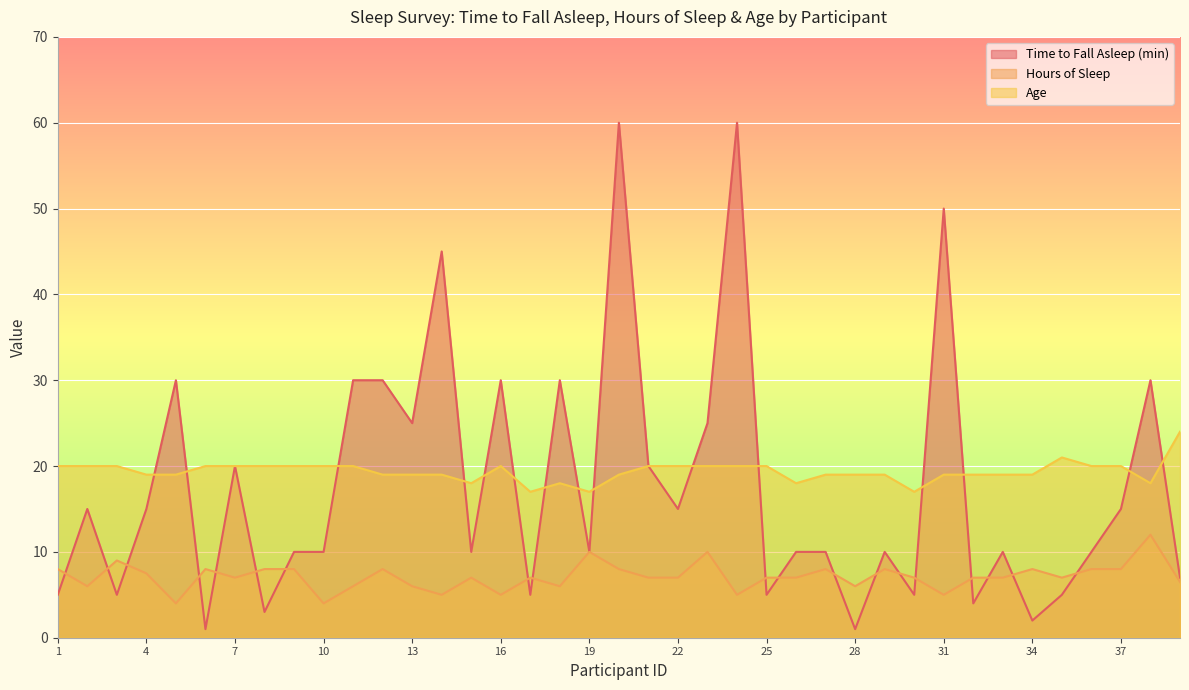

The Time to Fall Asleep (min) series shows 10.7 at 21. True or false?

False